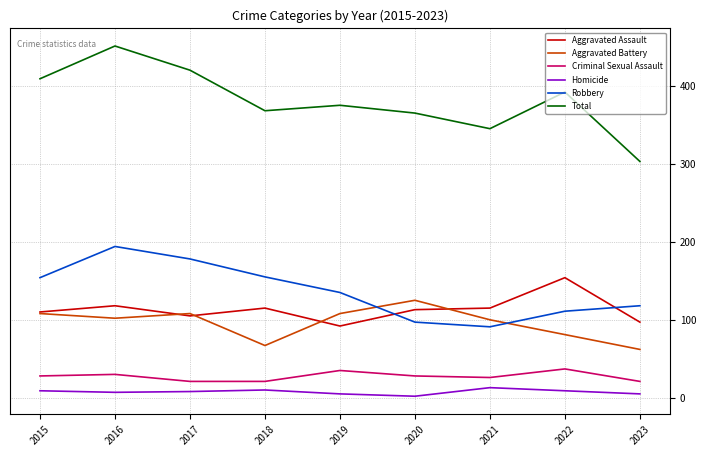

What is the smallest value displayed?

2